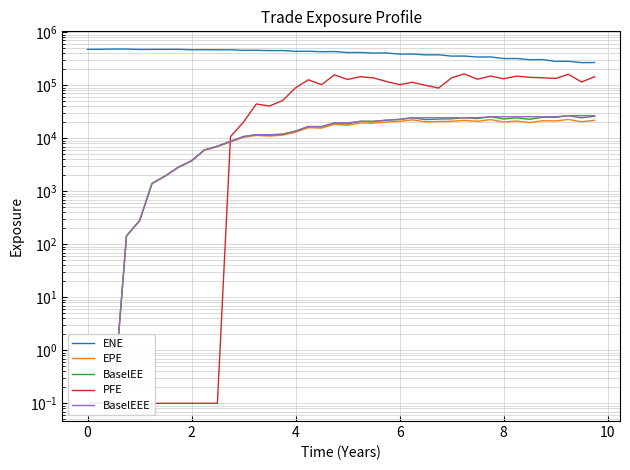

How many data points in BaselEE are above 19523?

20